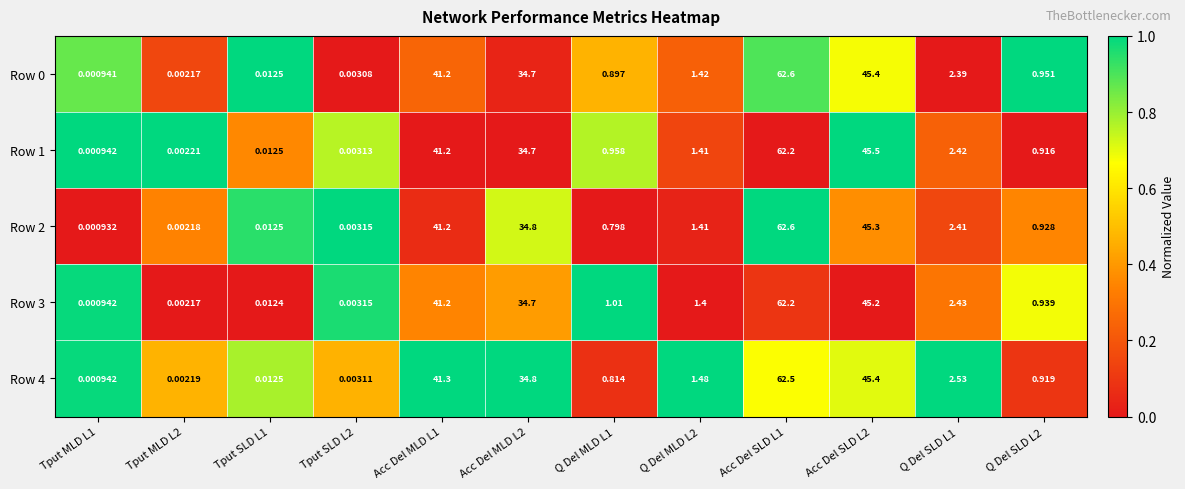

Is the value of Row 2 at Q Del MLD L2 greater than the value of Row 0 at Acc Del MLD L2?

No